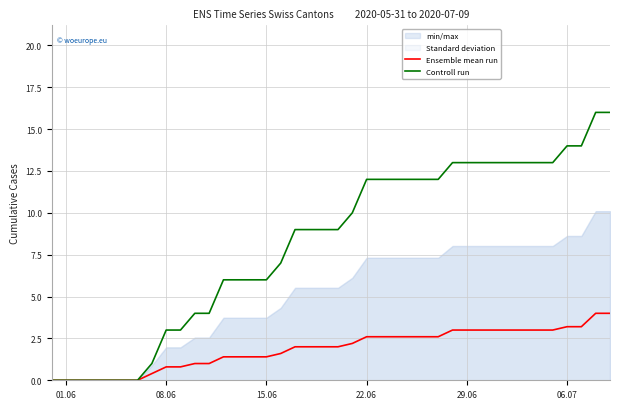

Is it true that Ensemble mean run equals 1.5 at 29.06?

False